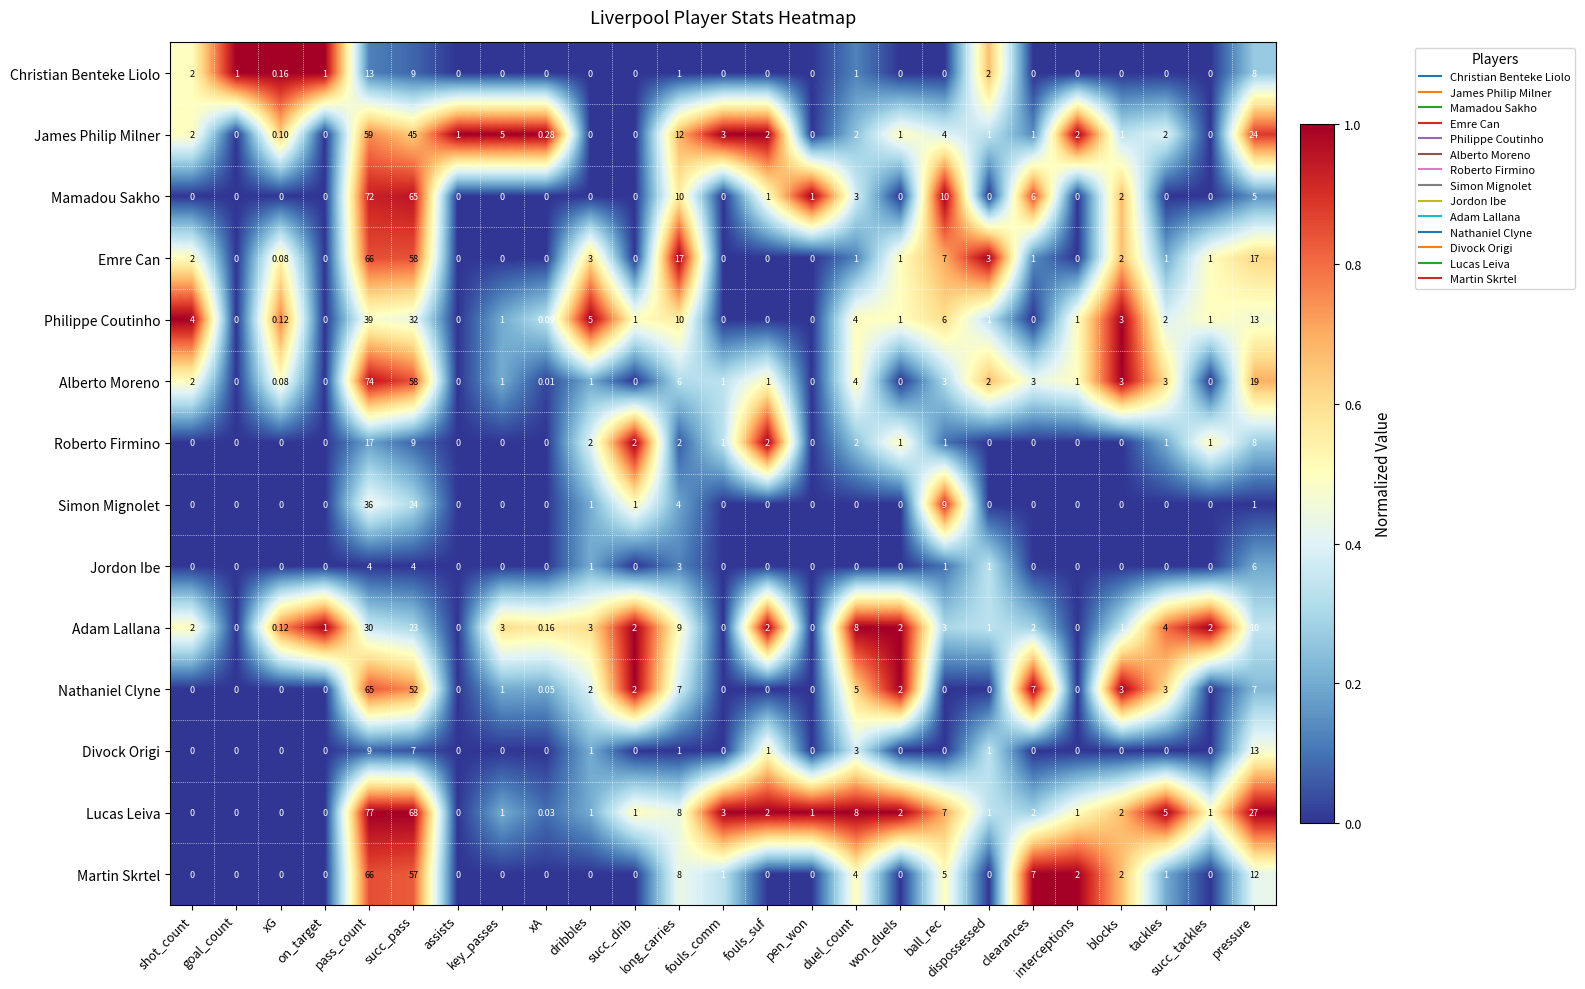

Which series has the largest total across all categories?

Lucas Leiva